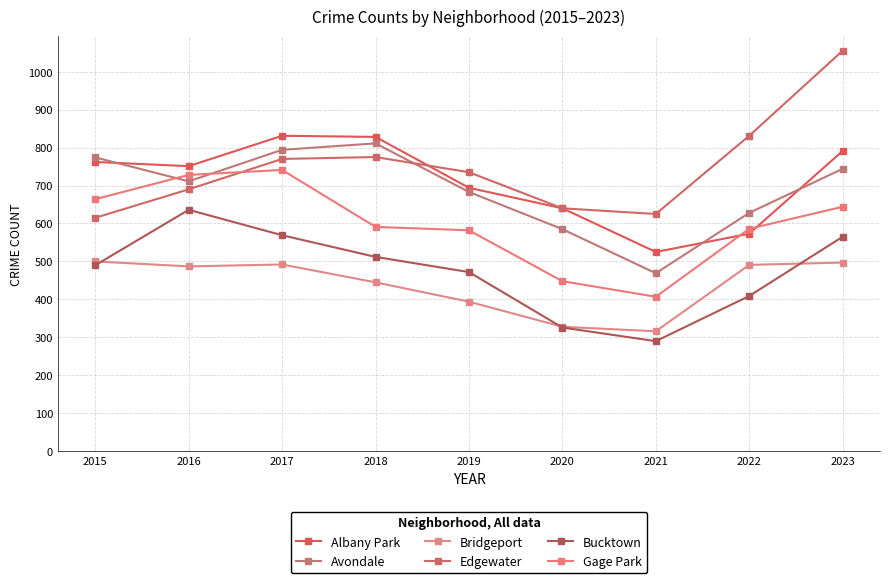

Reading left to right, transcribe all the data shown in this chart.

Albany Park: 762	751	831	828	694	640	525	573	791
Avondale: 774	711	794	811	683	585	469	628	744
Bridgeport: 500	487	492	445	394	328	316	491	497
Edgewater: 615	690	770	775	735	640	625	831	1055
Bucktown: 490	636	569	512	472	326	290	409	565
Gage Park: 664	728	741	591	582	448	407	586	644